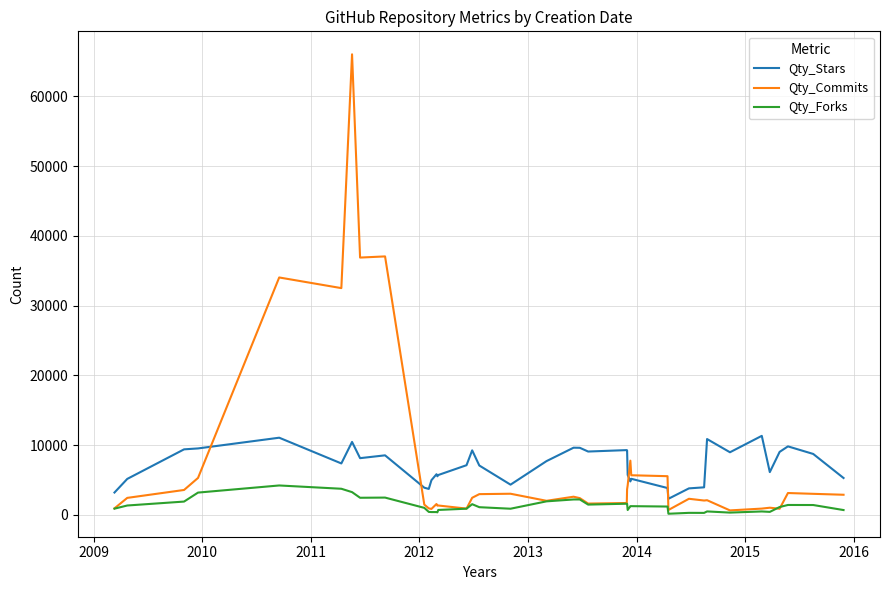

What is the maximum value for Qty_Stars?

11316.0